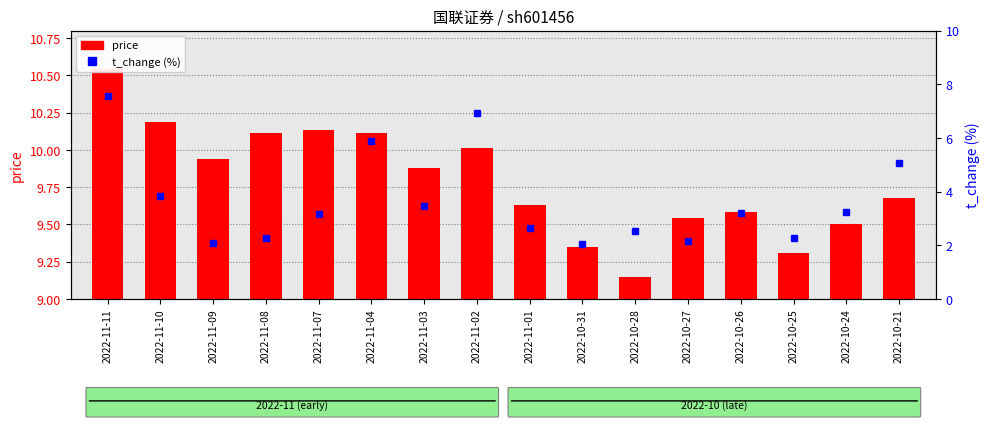

Are the bars grouped side by side (vs. stacked)?

No